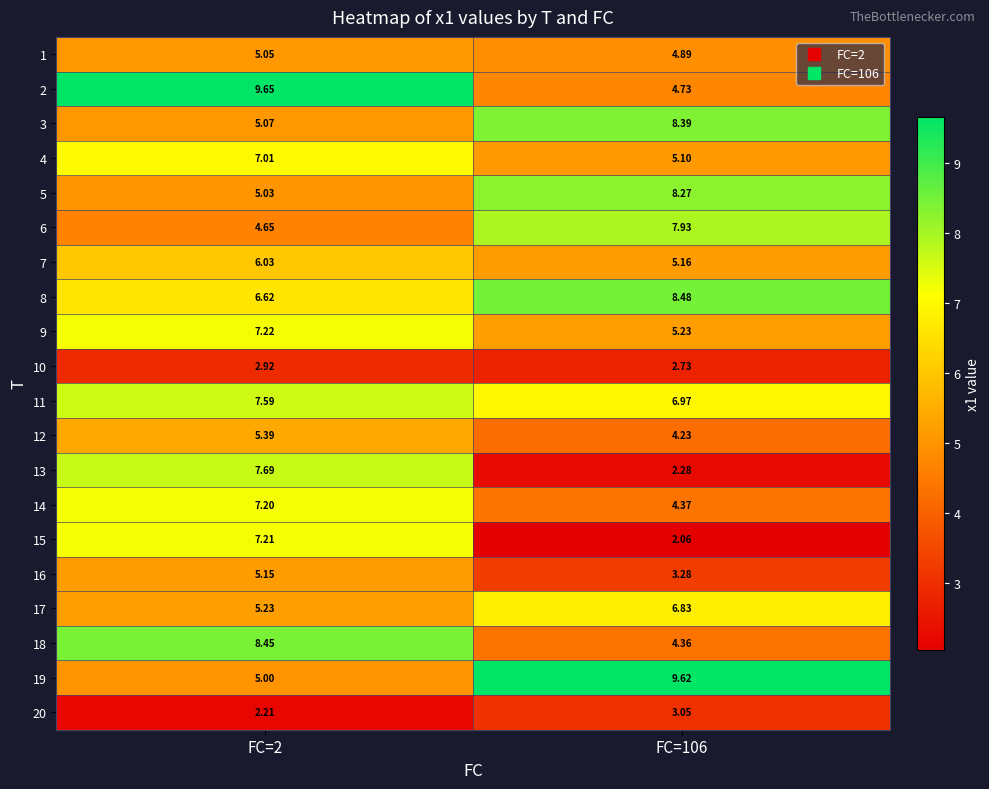

At how many categories does at least one series exceed 4?

2